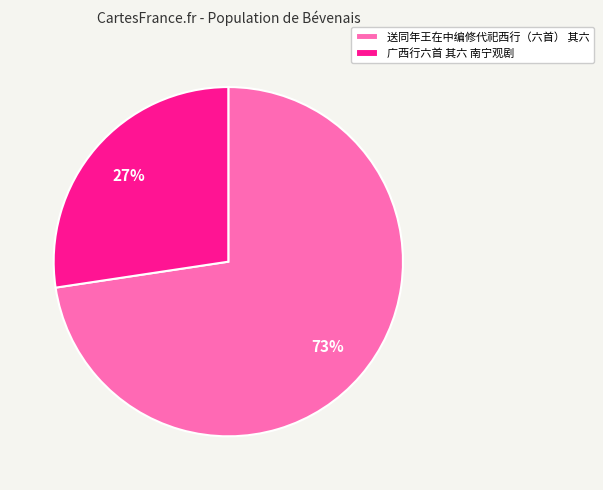

Between 送同年王在中编修代祀西行（六首） 其六 and 广西行六首 其六 南宁观剧, which is larger?

送同年王在中编修代祀西行（六首） 其六